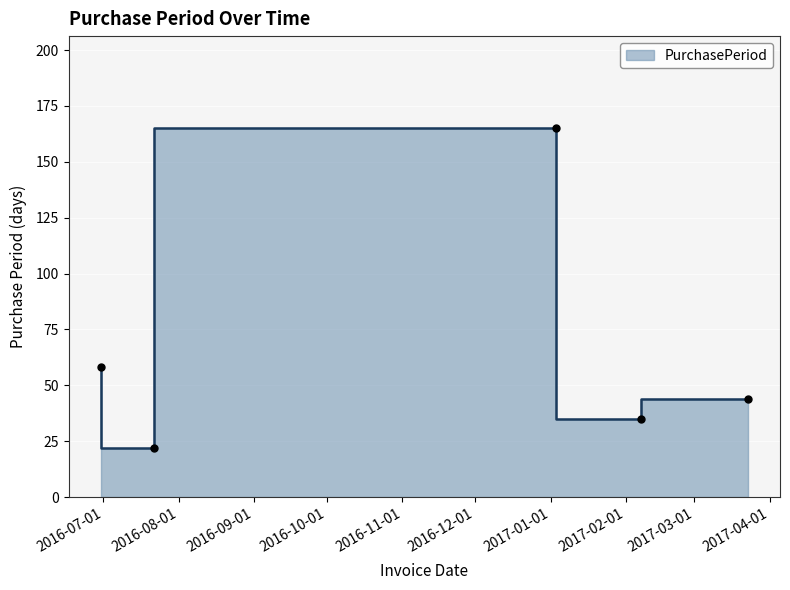

Approximately how many times larger is the value at 2017-01-03 compared to 2017-02-07?

4.7